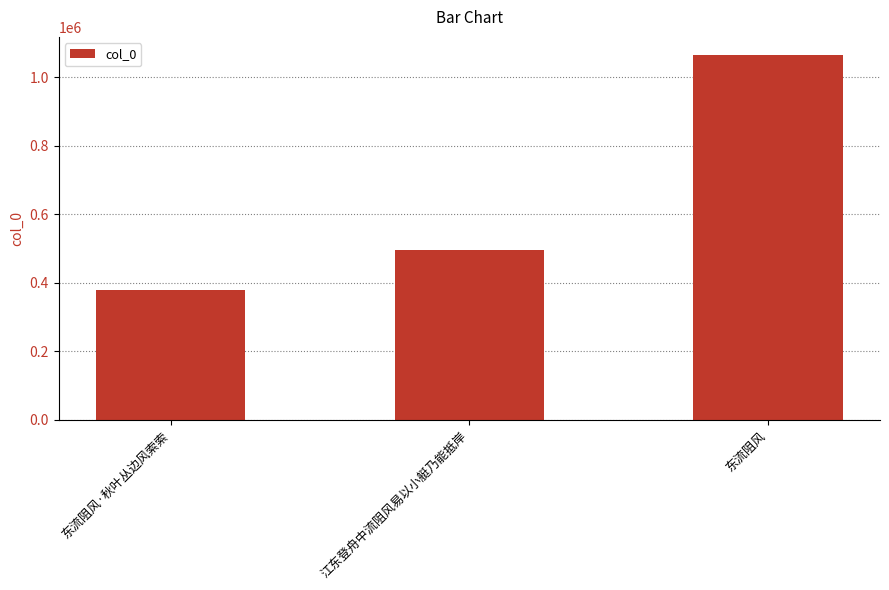

Reading left to right, extract all data points from this chart.

东流阻风·秋叶丛边风索索=378788	江东登舟中流阻风易以小艇乃能抵岸=494363	东流阻风=1065001